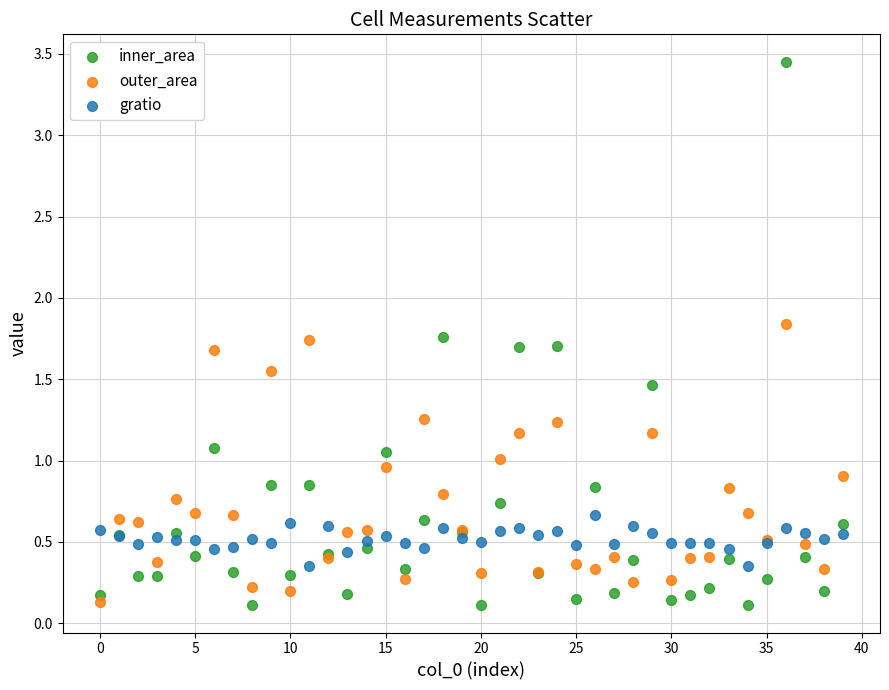

Which series has the largest Y range (max minus min)?

inner_area